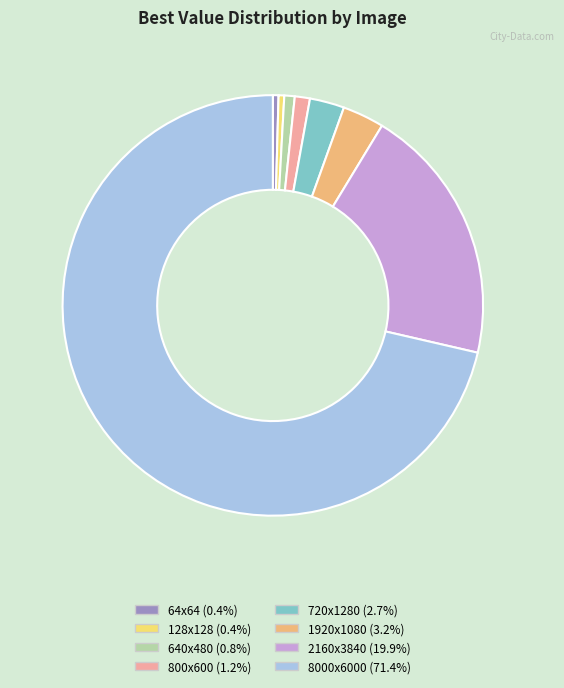

Count the number of slices in the pie.

8